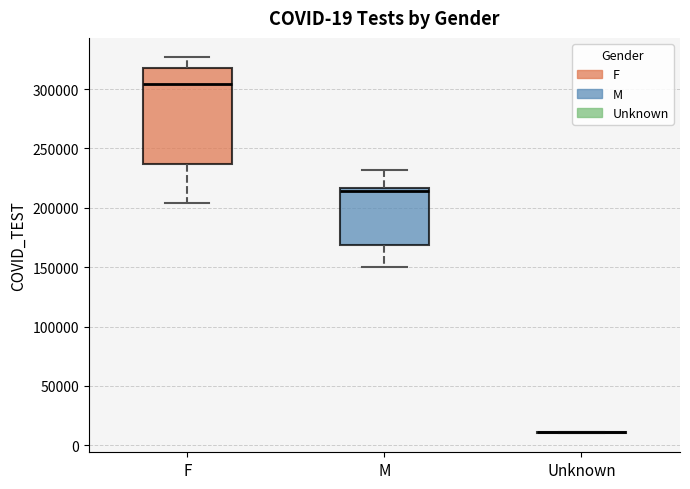

Which box is the tallest, from its lower edge to its upper edge?

F